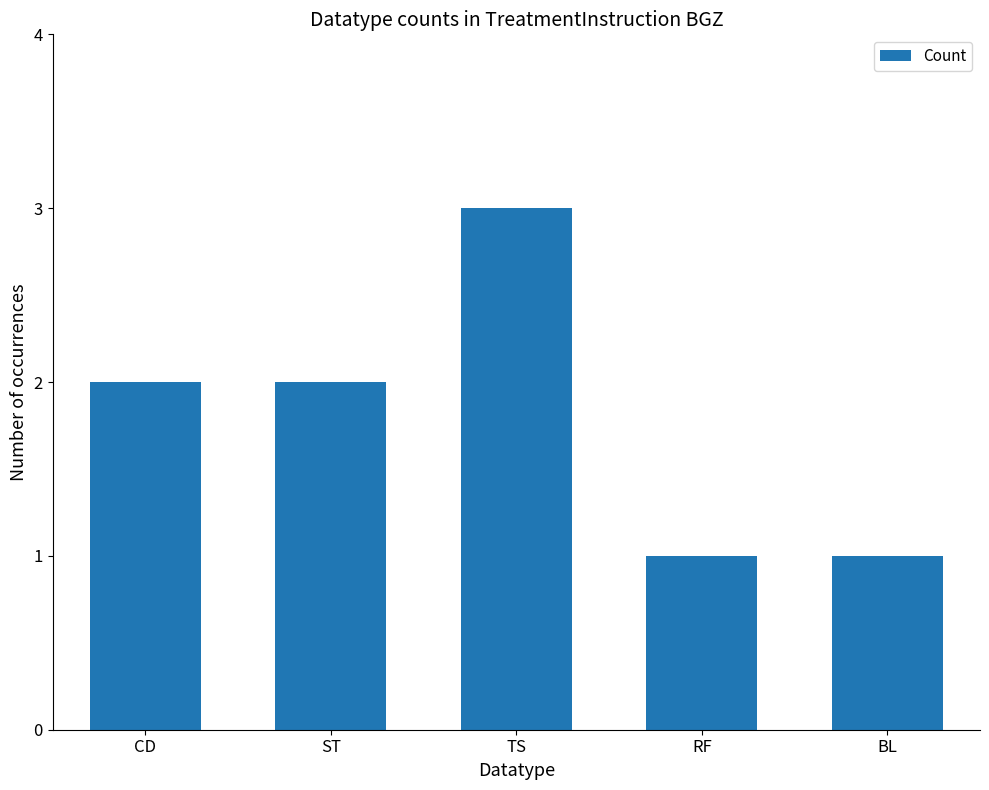

Is it true that the value at TS is 1?

False